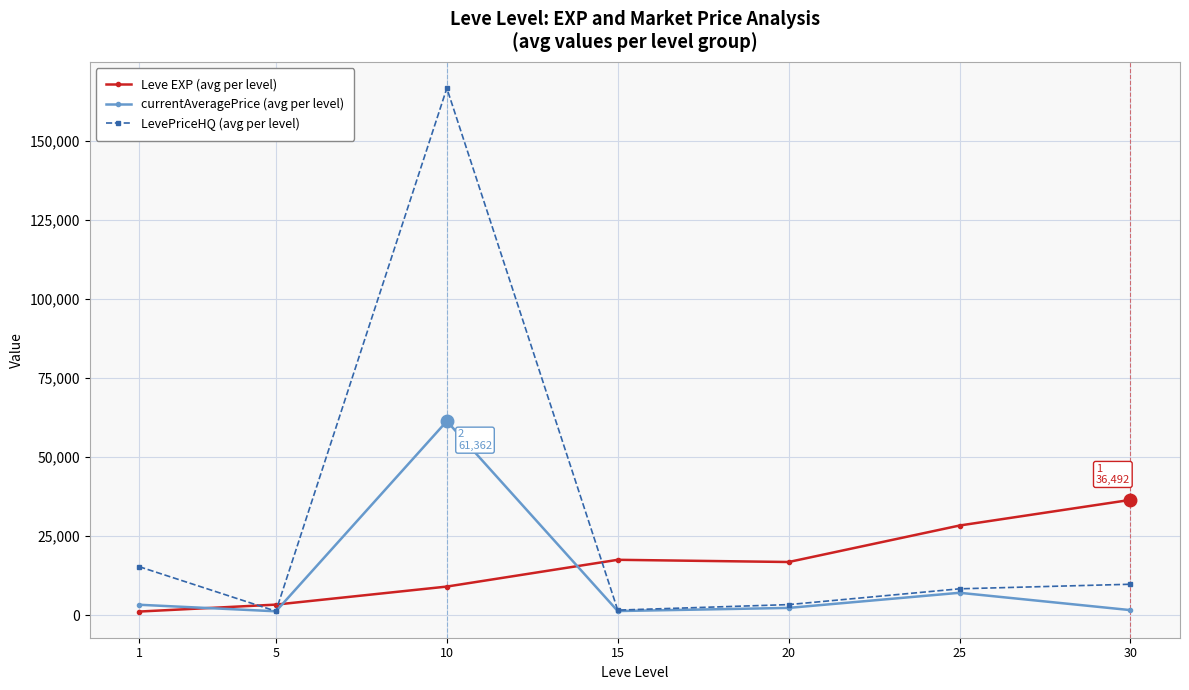

At which category is the sum across all series the highest?

10